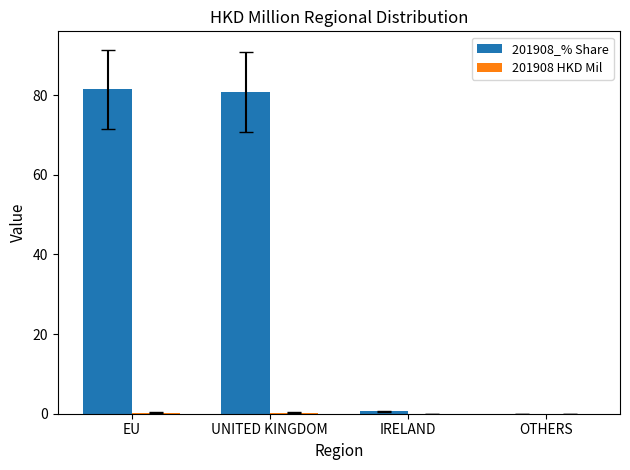

What is the average value of the 201908_% Share series?

40.7